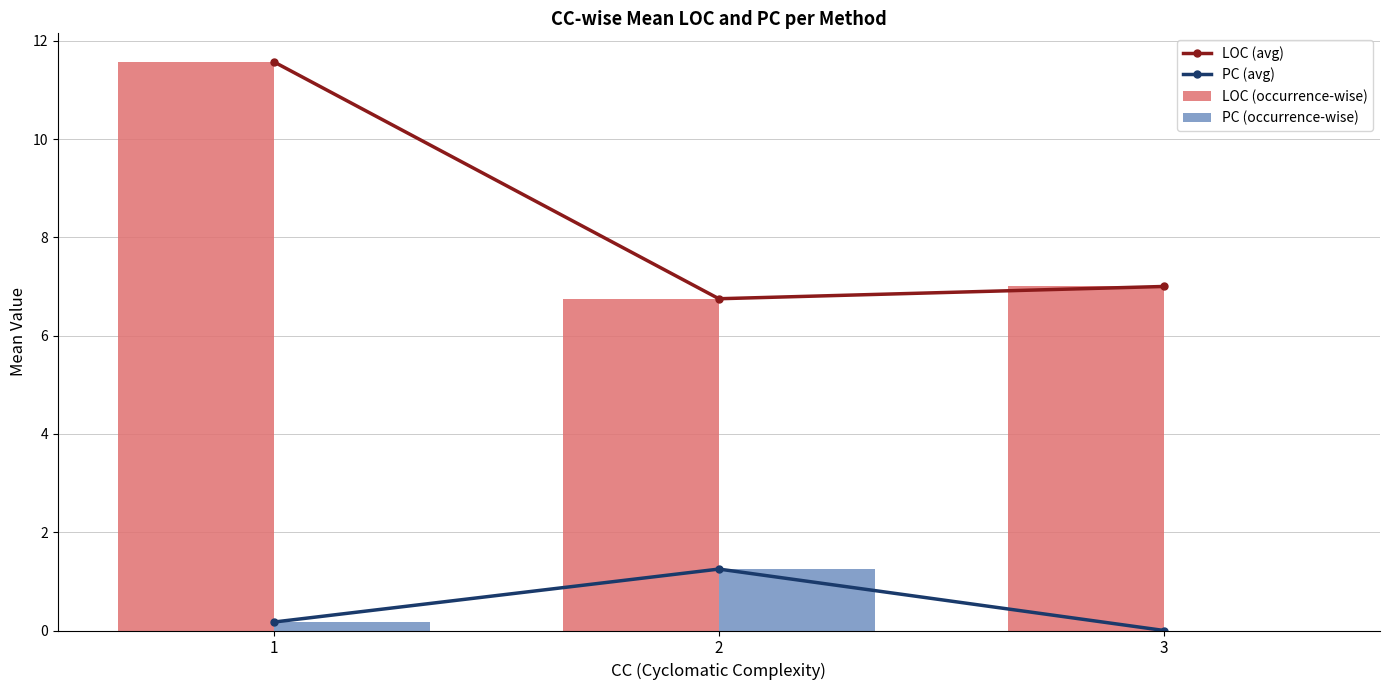

Is the value of PC (avg) at 3 greater than the value of PC (occurrence-wise) at 1?

No